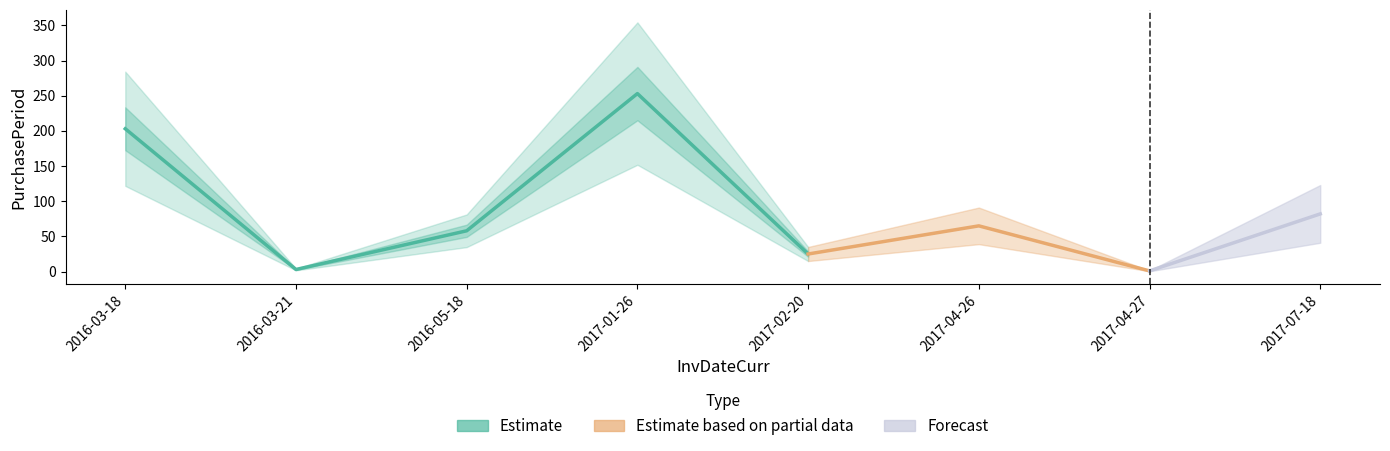

What is the difference between the maximum and minimum values?

252